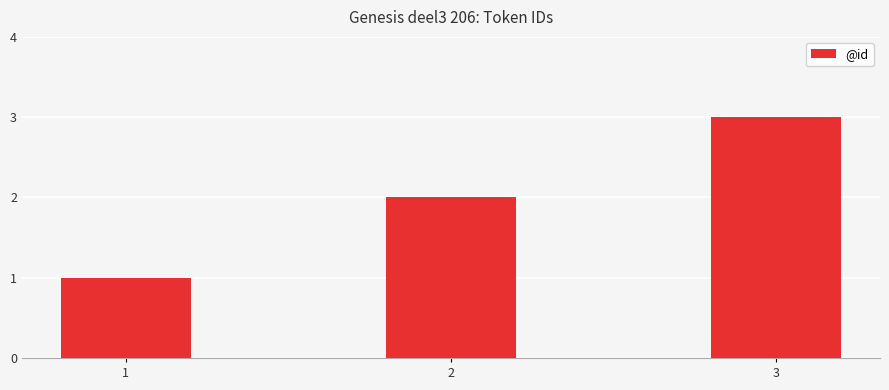

Is it true that the value at 1 is 0?

False